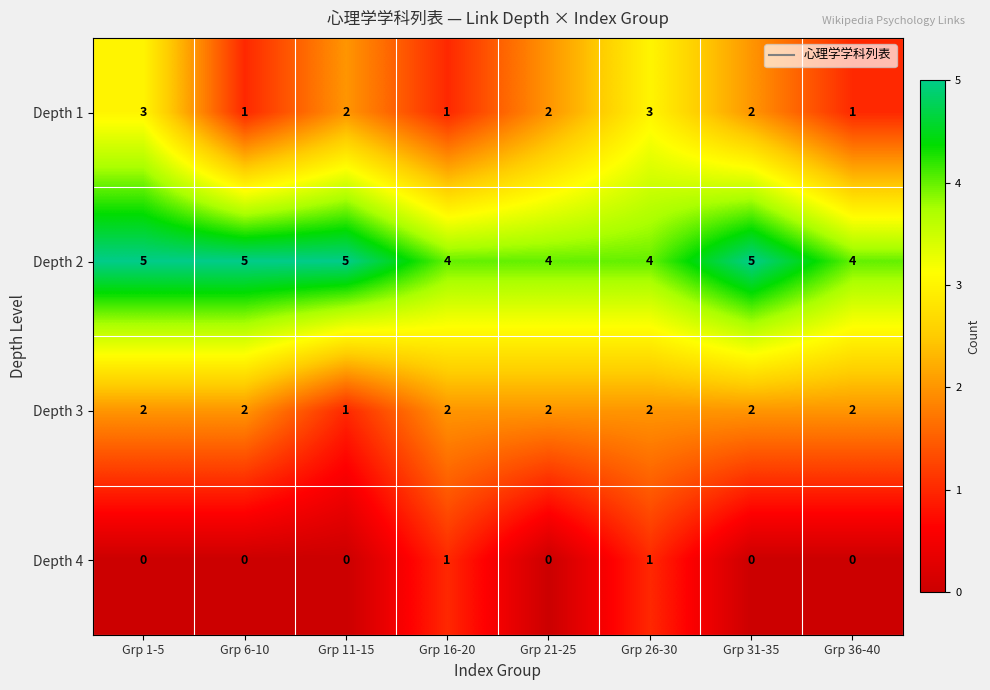

What is the total value across all series at Grp 16-20?

8